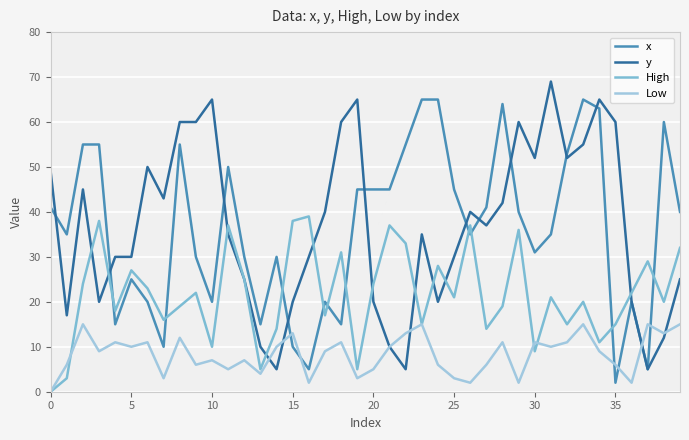

Does the chart display data point markers on the line(s)?

No